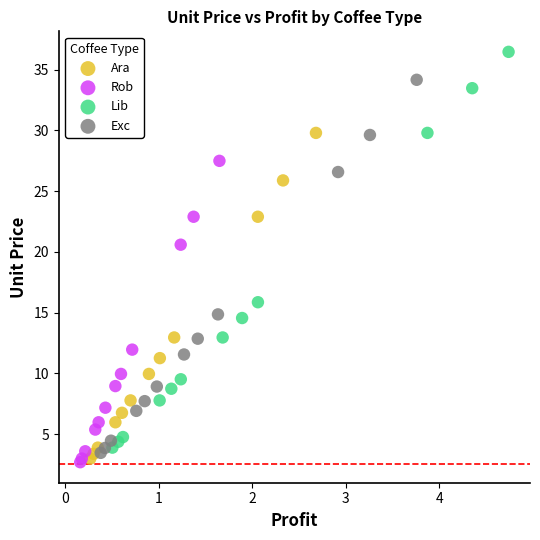

Which series contains the highest Y value?

Lib